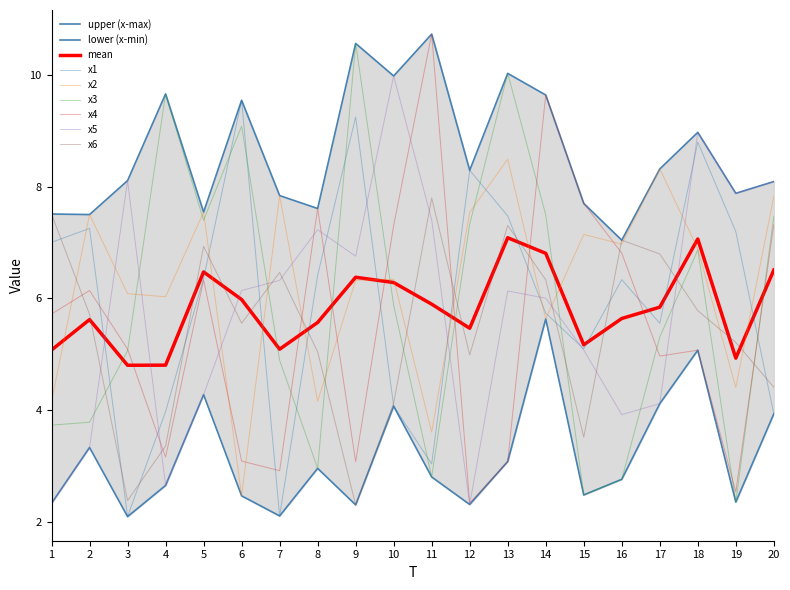

Reading left to right, extract all data points from this chart.

x1: 1=7.0	2=7.3	3=2.1	4=4.0	5=6.4	6=9.5	7=2.1	8=6.4	9=9.2	10=4.1	11=3.0	12=8.3	13=7.5	14=5.7	15=5.1	16=6.3	17=5.6	18=8.8	19=7.2	20=3.9
x2: 1=4.2	2=7.5	3=6.1	4=6.0	5=7.5	6=2.5	7=7.8	8=4.2	9=6.3	10=6.3	11=3.6	12=7.5	13=8.5	14=5.6	15=7.1	16=7.0	17=8.3	18=6.9	19=4.4	20=7.8
x3: 1=3.7	2=3.8	3=5.1	4=9.7	5=7.4	6=9.1	7=4.9	8=3.0	9=10.6	10=5.9	11=2.8	12=7.3	13=10.0	14=7.5	15=2.5	16=2.8	17=5.3	18=6.9	19=2.4	20=7.5
x4: 1=5.7	2=6.1	3=5.1	4=3.2	5=6.3	6=3.1	7=2.9	8=7.6	9=3.1	10=7.3	11=10.7	12=2.3	13=3.1	14=9.6	15=7.7	16=6.8	17=5.0	18=5.1	19=2.5	20=7.3
x5: 1=2.3	2=3.3	3=8.1	4=2.7	5=4.3	6=6.1	7=6.3	8=7.2	9=6.8	10=10.0	11=7.4	12=2.3	13=6.1	14=6.0	15=5.1	16=3.9	17=4.1	18=9.0	19=7.9	20=8.1
x6: 1=7.5	2=5.7	3=2.4	4=3.4	5=6.9	6=5.6	7=6.5	8=5.0	9=2.3	10=4.1	11=7.8	12=5.0	13=7.3	14=6.3	15=3.5	16=7.0	17=6.8	18=5.8	19=5.2	20=4.4